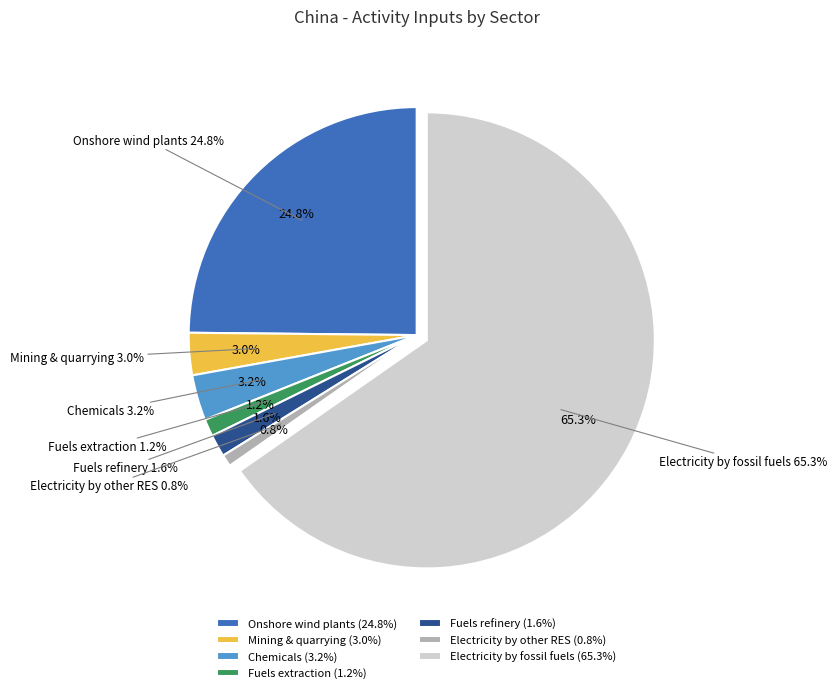

How many segments does this pie chart have?

7